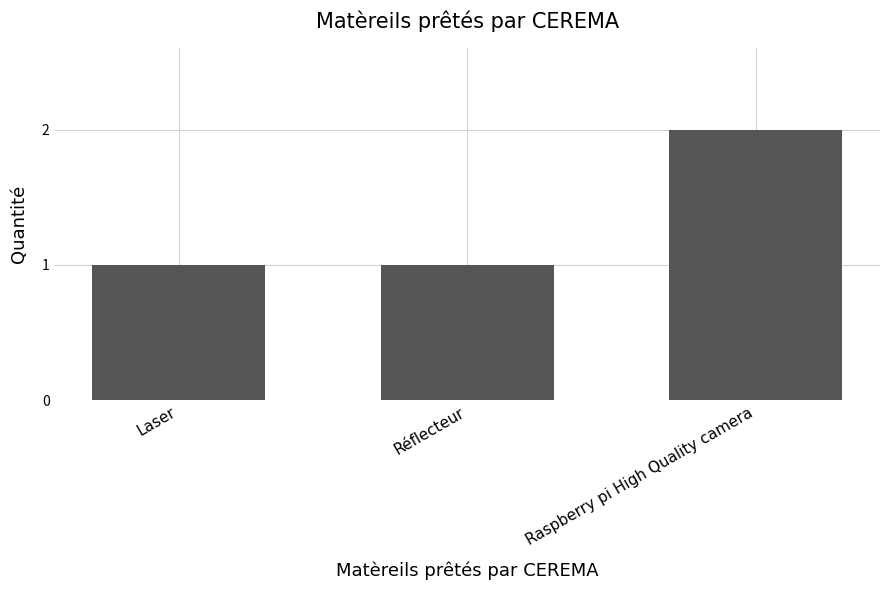

What is the approximate value at Laser?

1